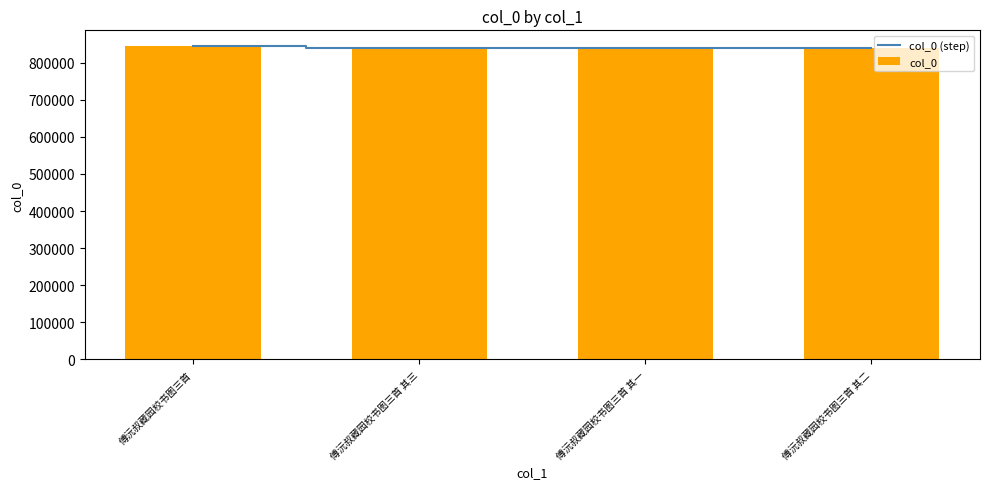

At 傅沅叔藏园校书图三首 其三, list the series in order from smallest to largest.

col_0 (step), col_0